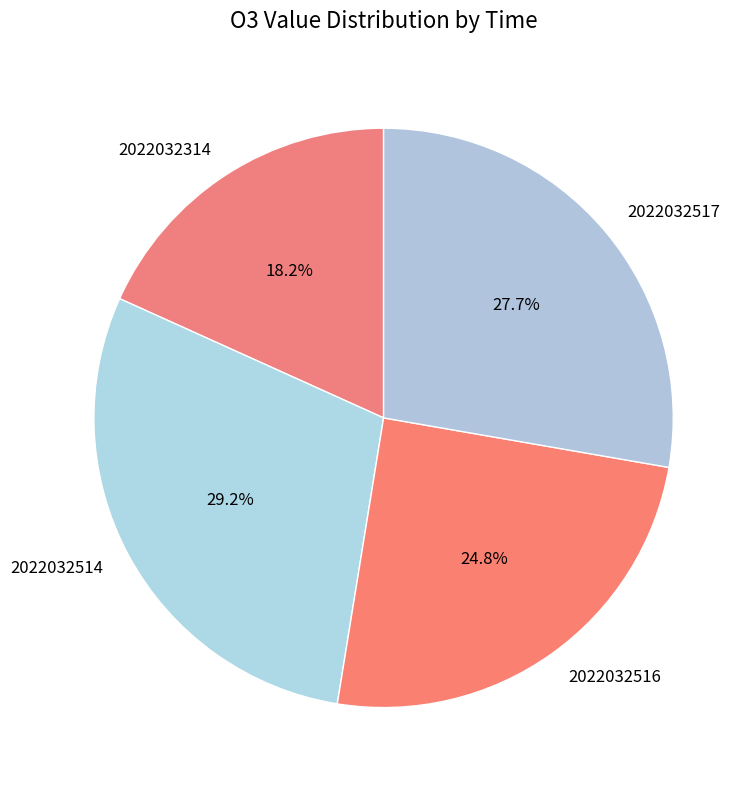

To the nearest percent, what percentage of the pie is 2022032516?

25%